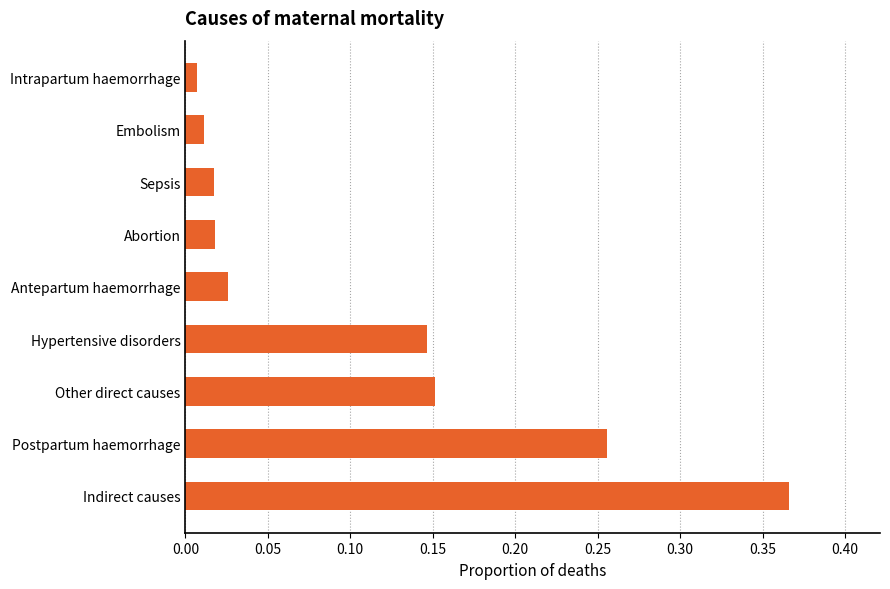

What is the sum of all values?

1.0